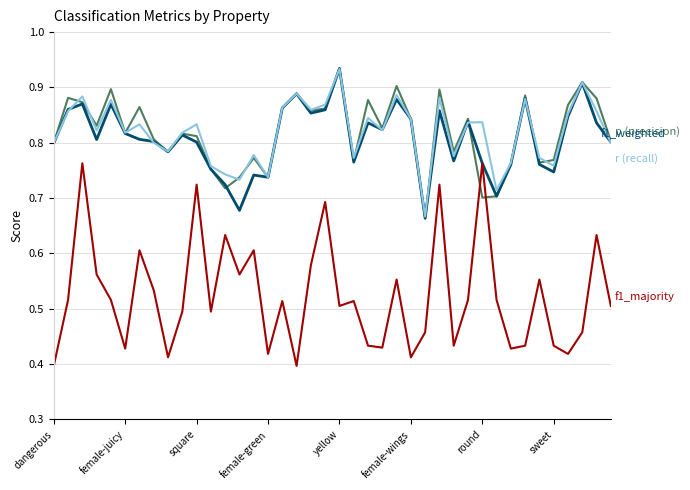

What is the smallest value displayed?

0.4